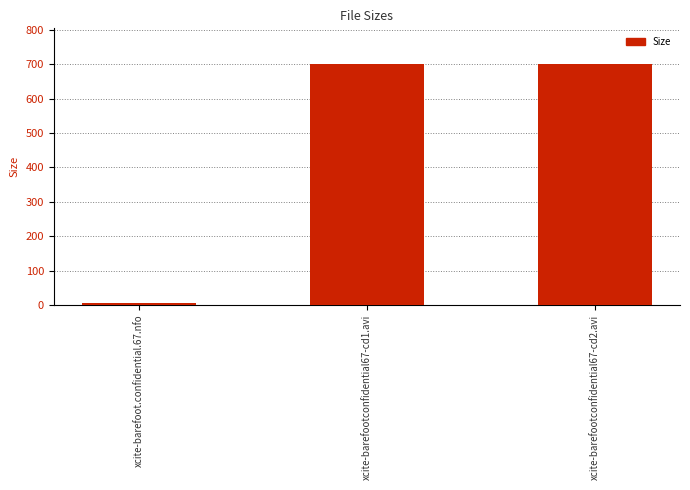

The value at xcite-barefootconfidential67-cd2.avi is 215.9. True or false?

False